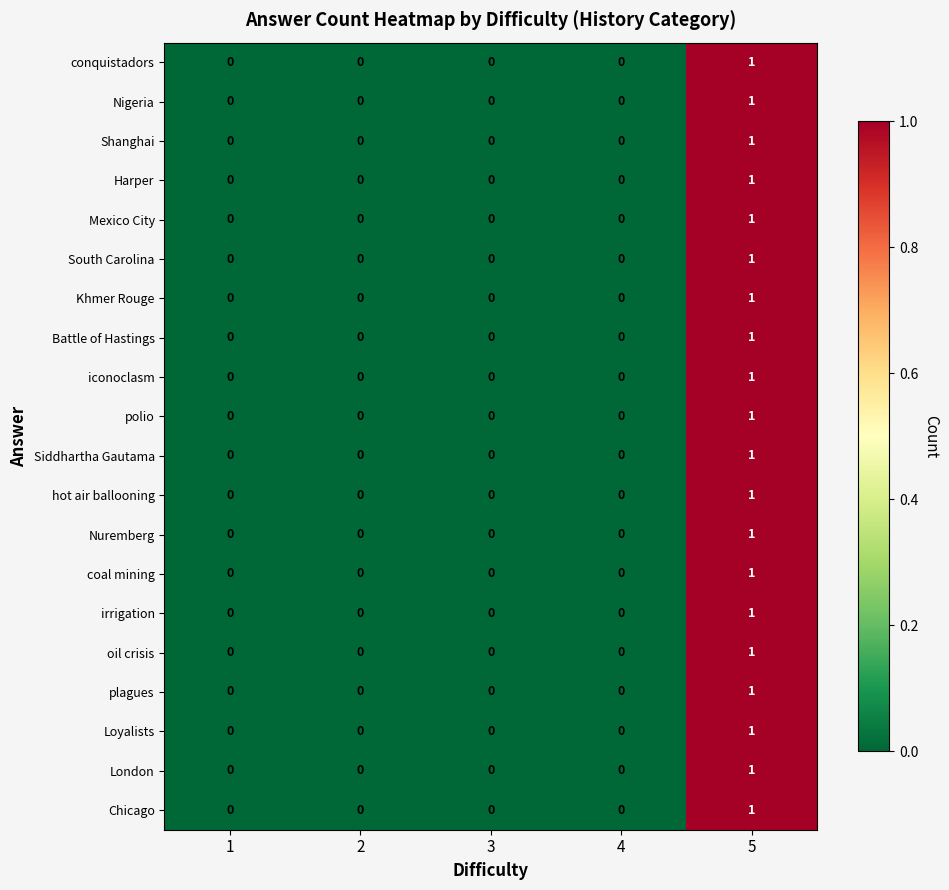

The Loyalists series shows 1 at 4. True or false?

False